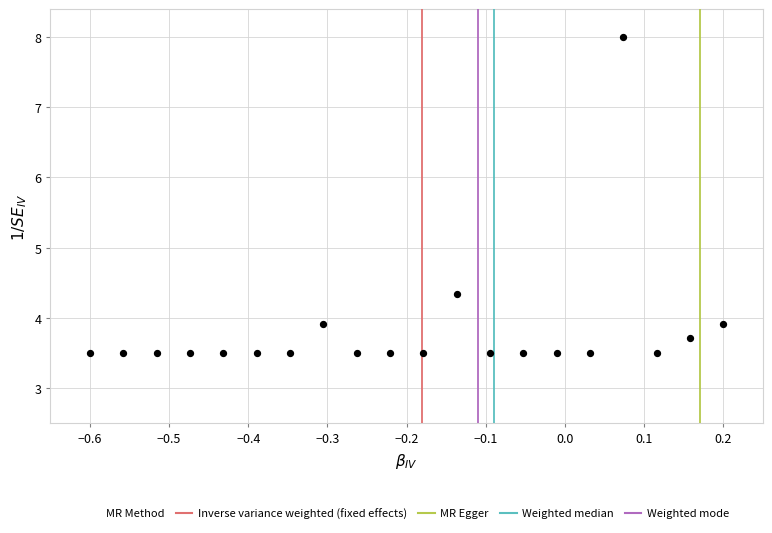

What Y value in the scatter plot is closest to 5?

4.3